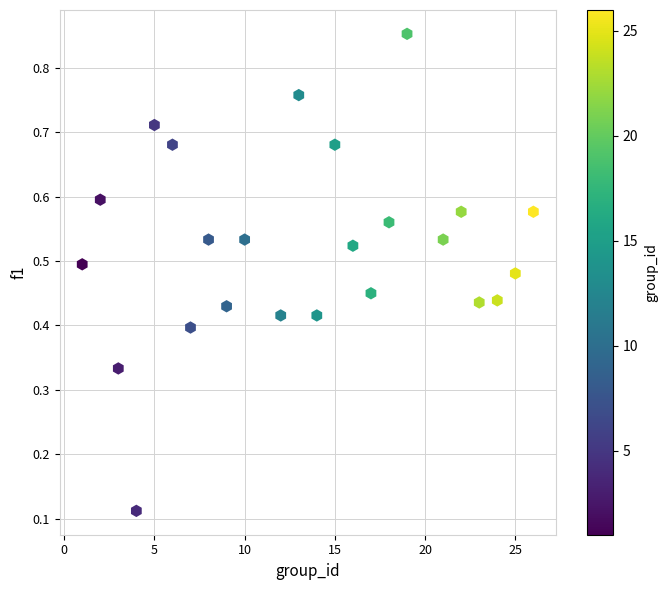

What is the range of X values (max minus min)?

25.0